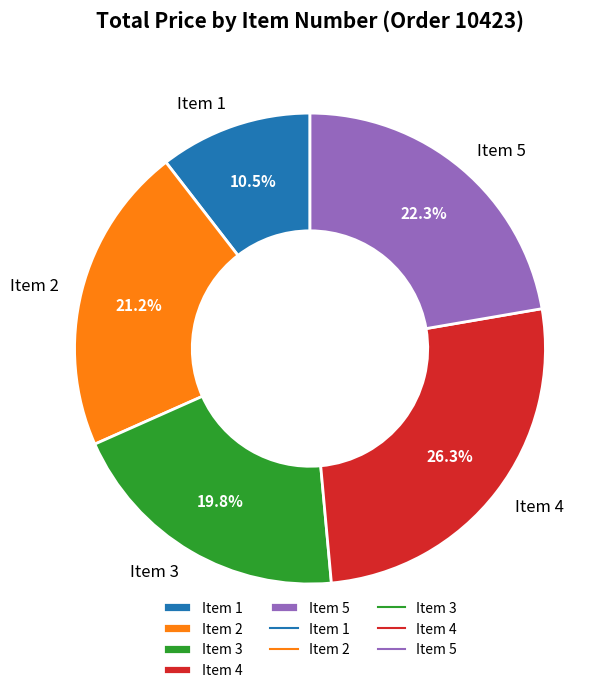

To the nearest percent, what is the combined percentage of Item 4 and Item 1?

37%